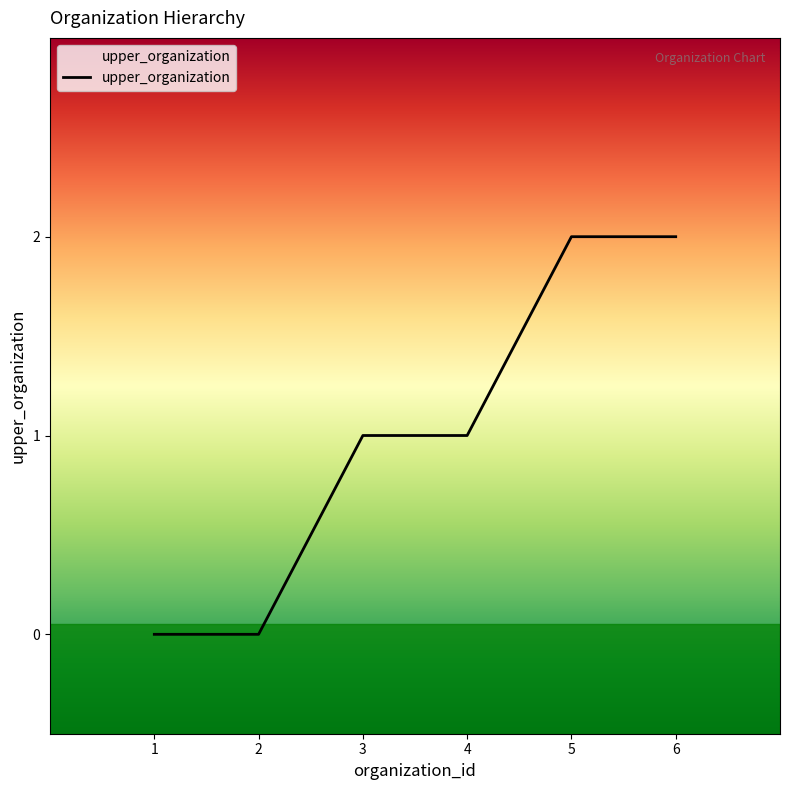

List the labels in order of value, largest first.

5, 6, 3, 4, 1, 2